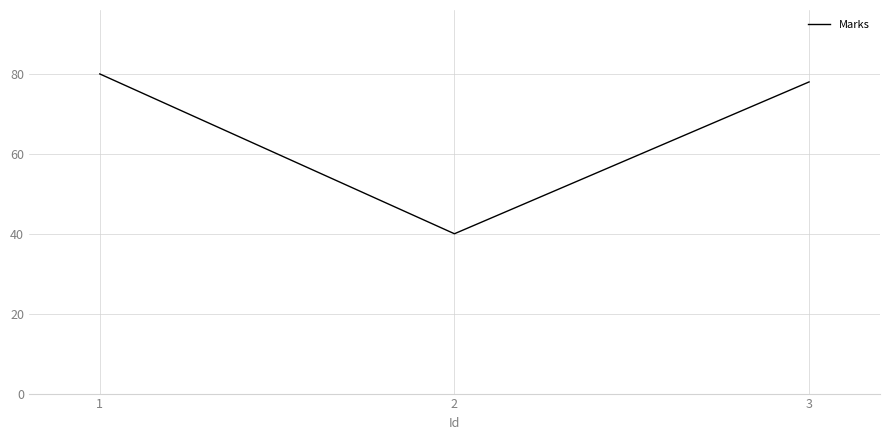

Which has a higher value, 2 or 1?

1